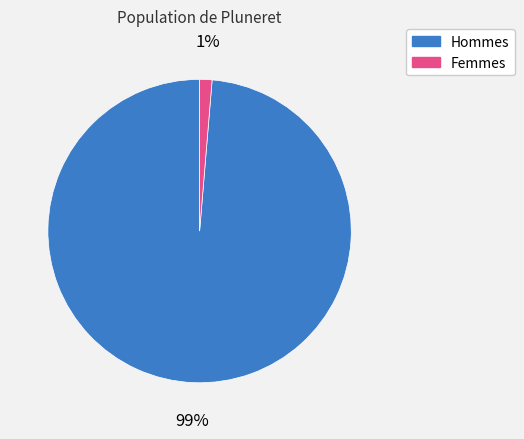

To the nearest percent, what is the average slice percentage?

50%